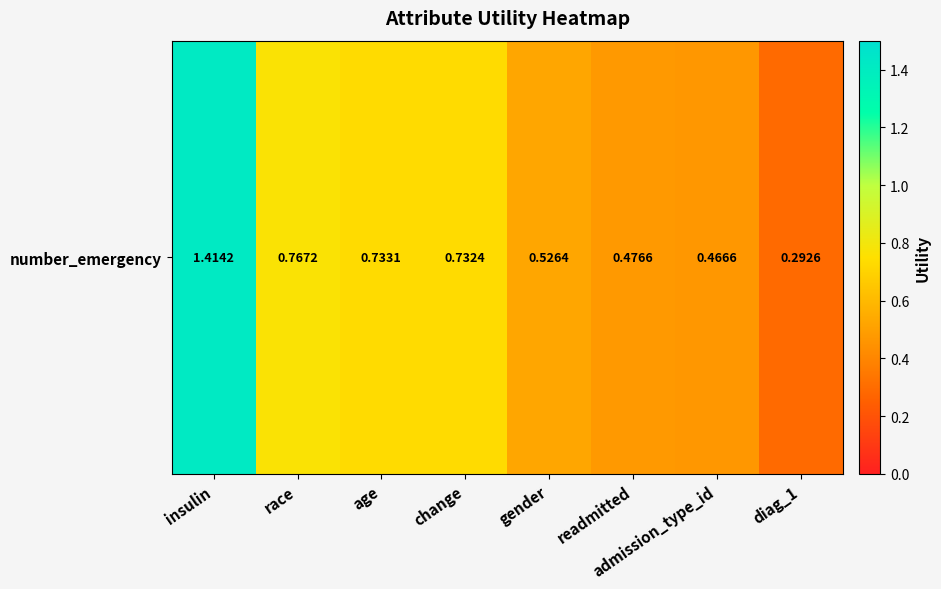

Reading left to right, what are all the values shown in this chart?

1.4	0.8	0.7	0.7	0.5	0.5	0.5	0.3